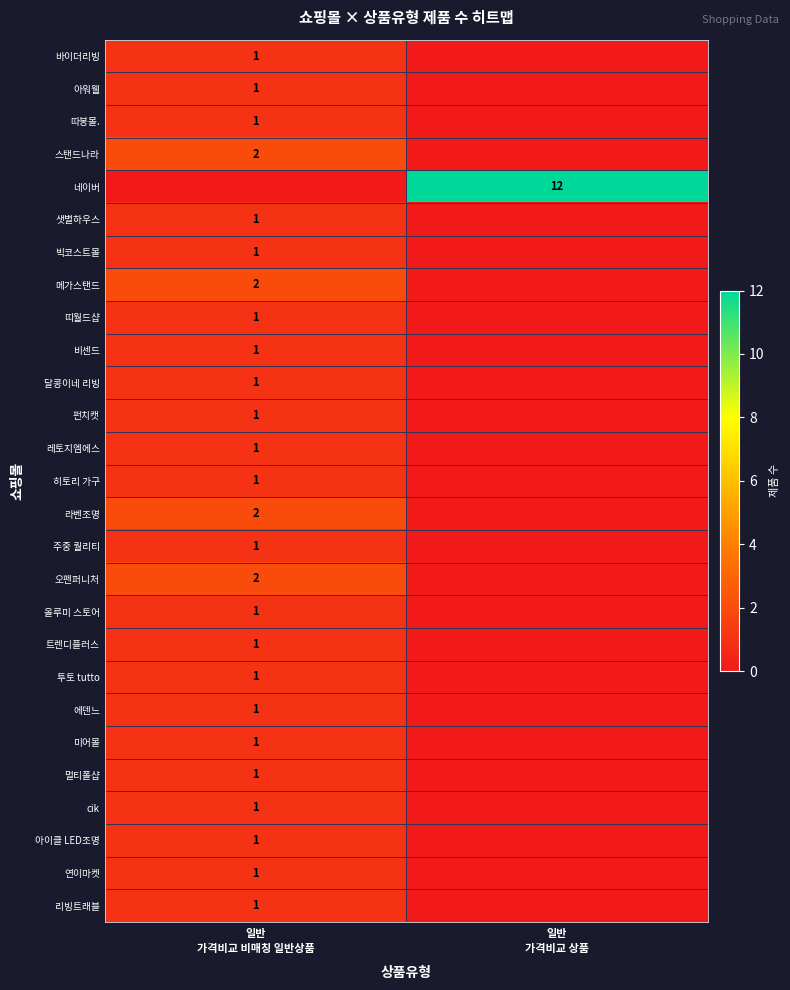

The value of 투토 tutto at 일반 가격비교 상품 is -1. True or false?

False